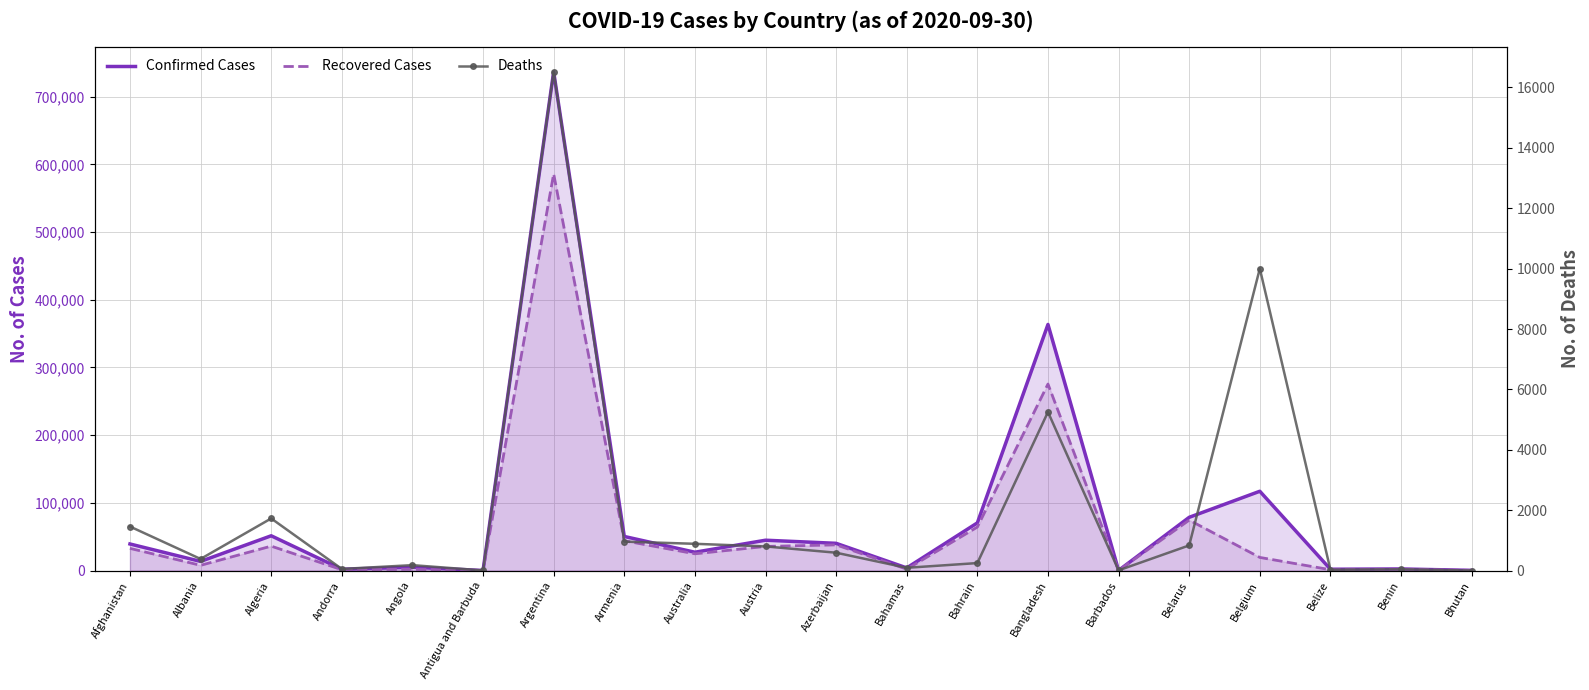

At how many categories does at least one series exceed 220859?

2